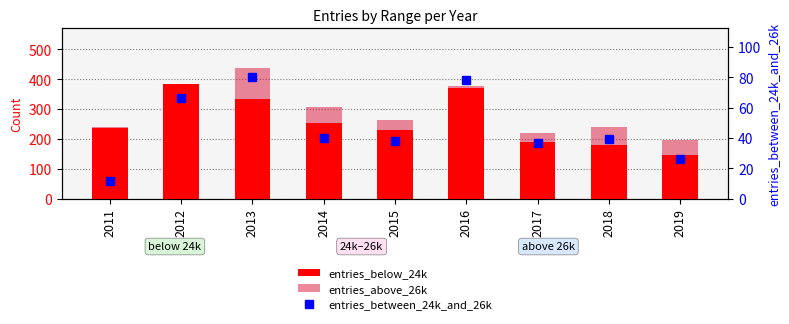

What is the average value of the entries_above_26k series?

295